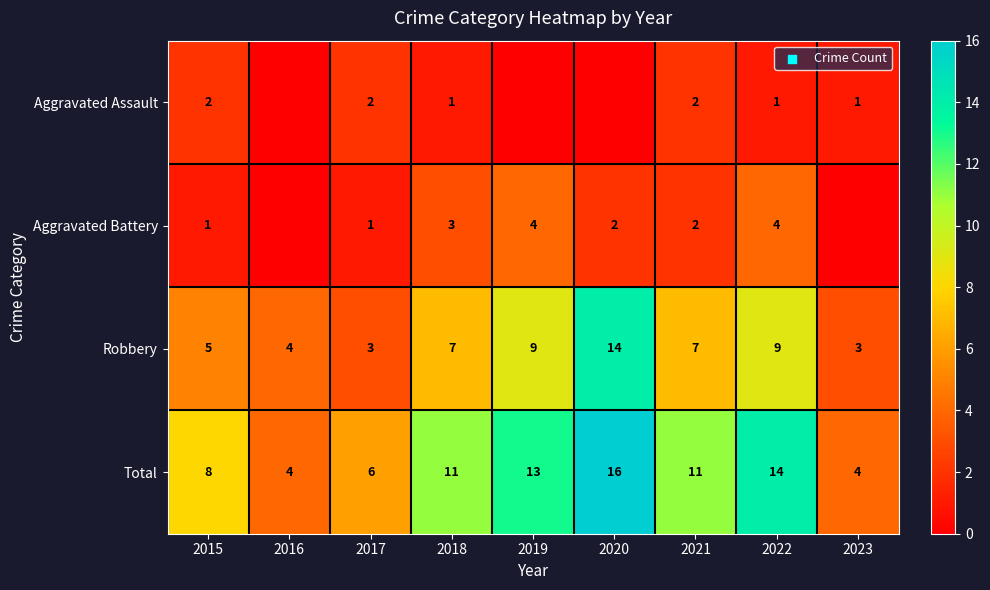

Which category has the lowest value across all series?

2016